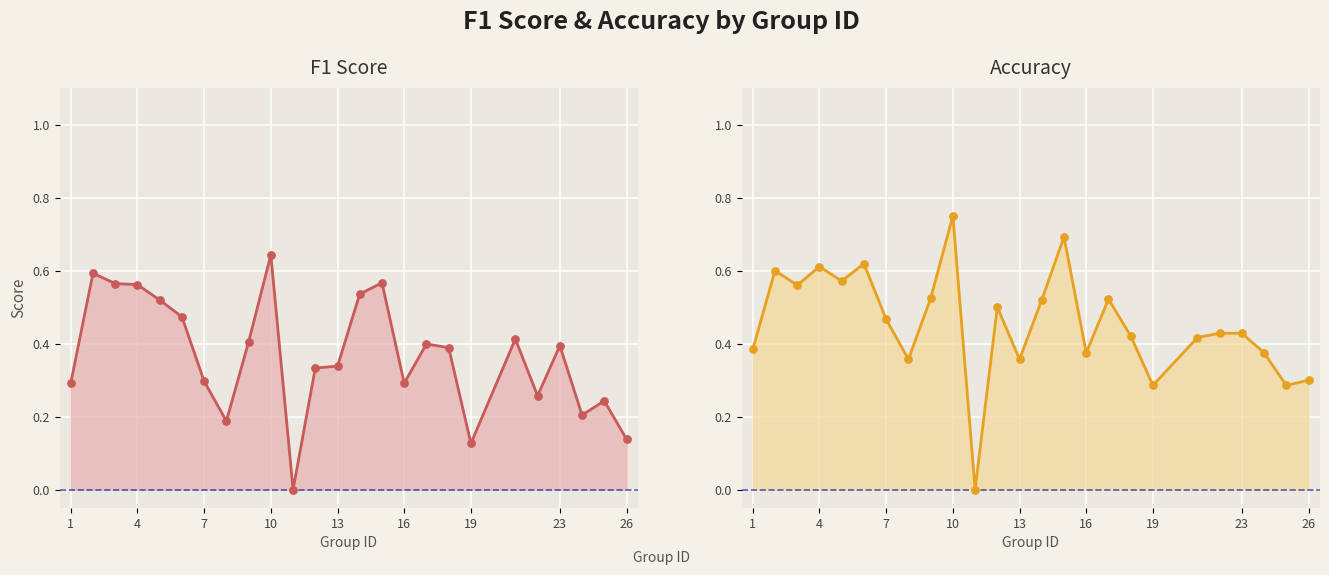

Which series has the largest total across all categories?

Accuracy